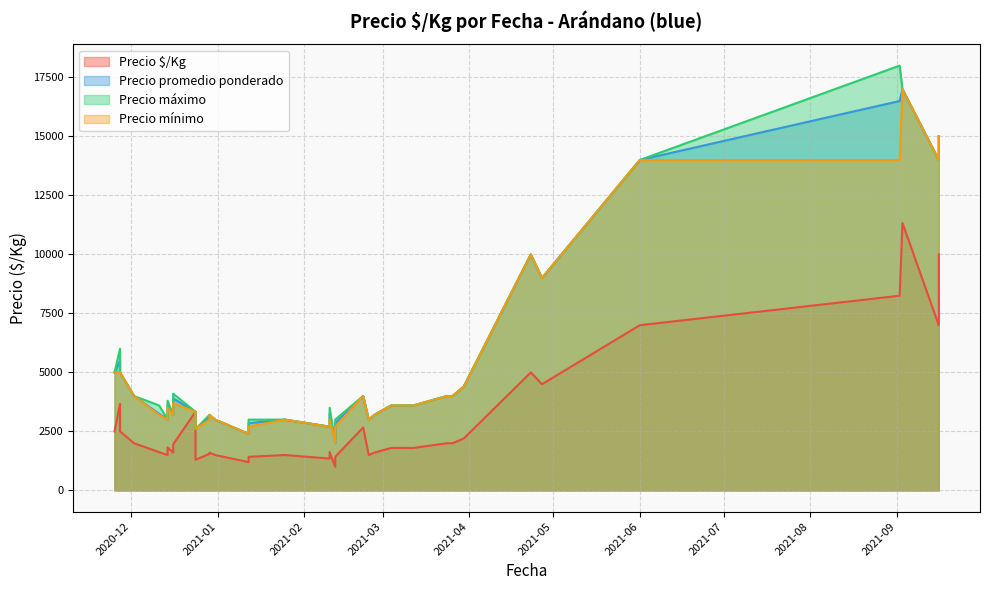

What is the maximum value for Precio mínimo?

17000